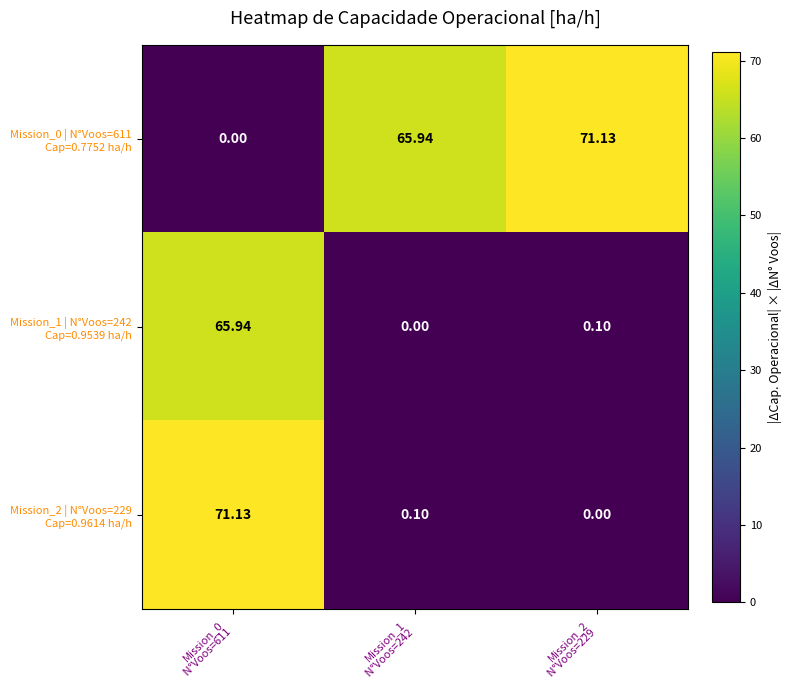

How many categories are shown in the chart?

3